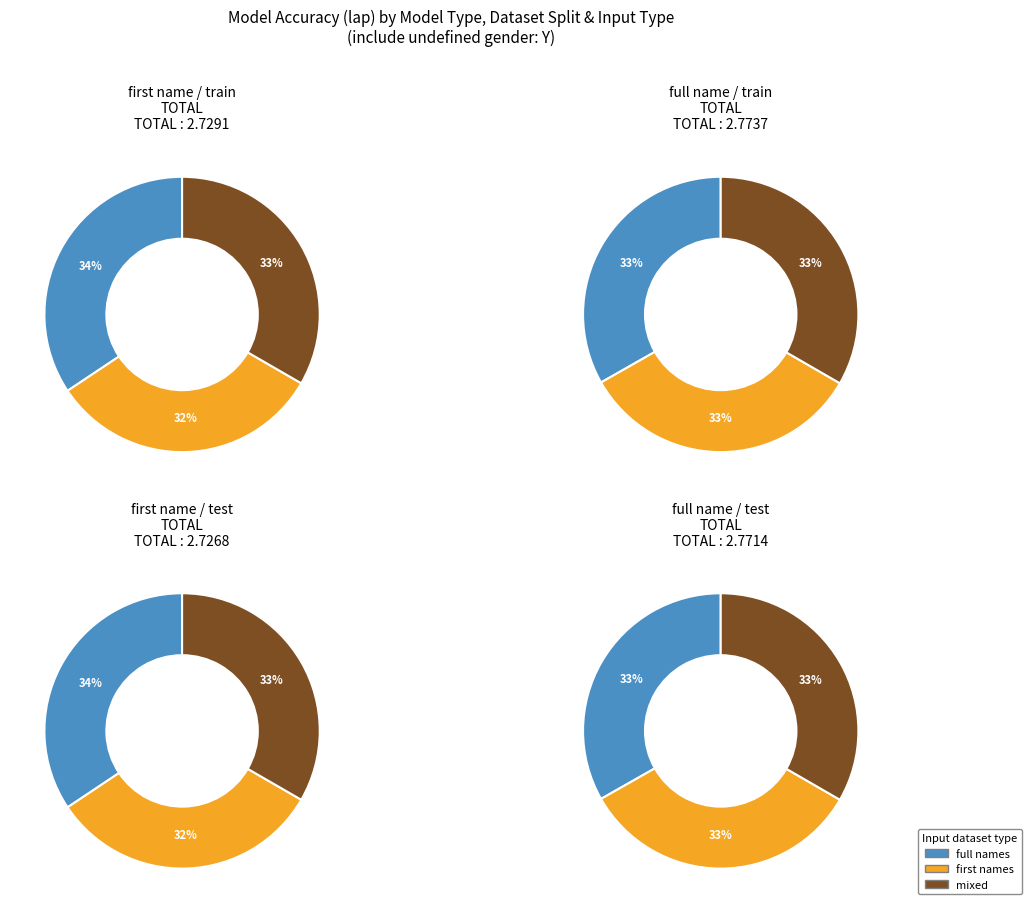

Rank the categories by value from lowest to highest.

first name (test, first names, Y), first name (train, first names, Y), first name (test, mixed, Y), first name (train, mixed, Y), full name (test, full names, Y), full name (train, full names, Y), full name (test, mixed, Y), full name (train, mixed, Y), full name (test, first names, Y), full name (train, first names, Y), first name (test, full names, Y), first name (train, full names, Y)